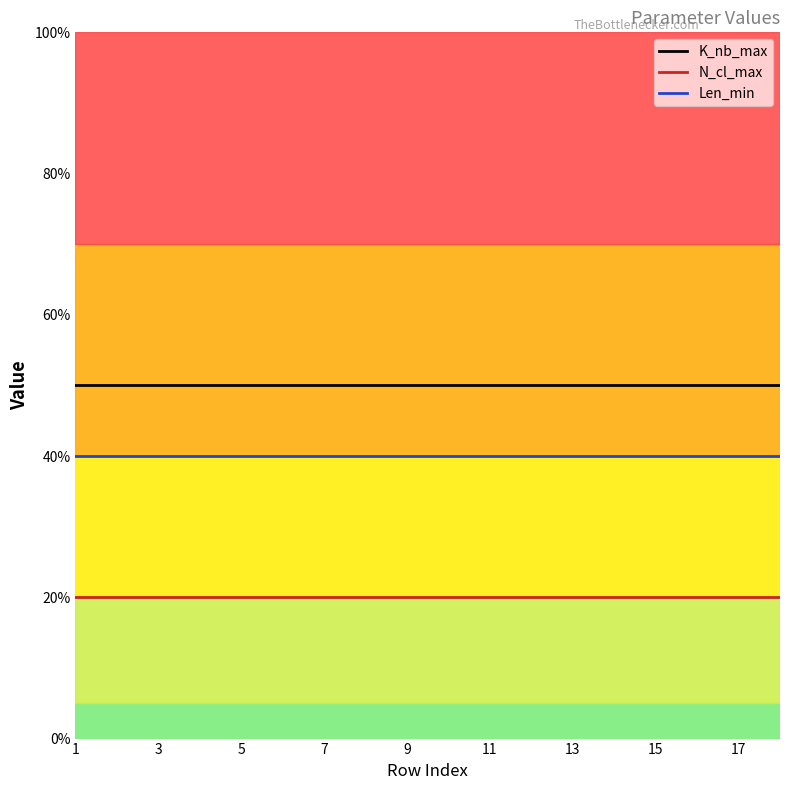

Is this an area chart (filled region under the line)?

No